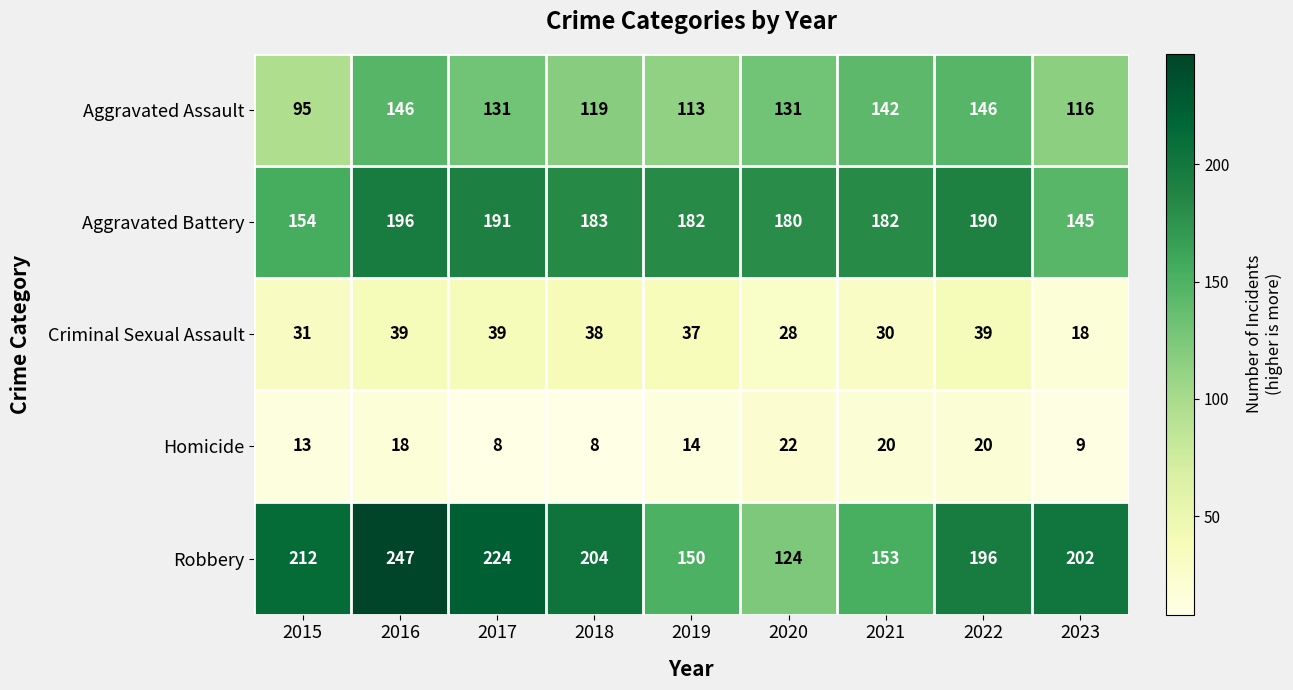

Rank the series at 2023 from lowest to highest value.

Homicide, Criminal Sexual Assault, Aggravated Assault, Aggravated Battery, Robbery